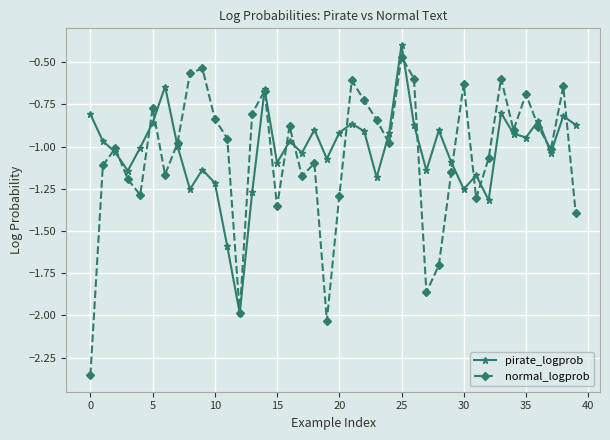

Which series has the largest range (max minus min)?

normal_logprob